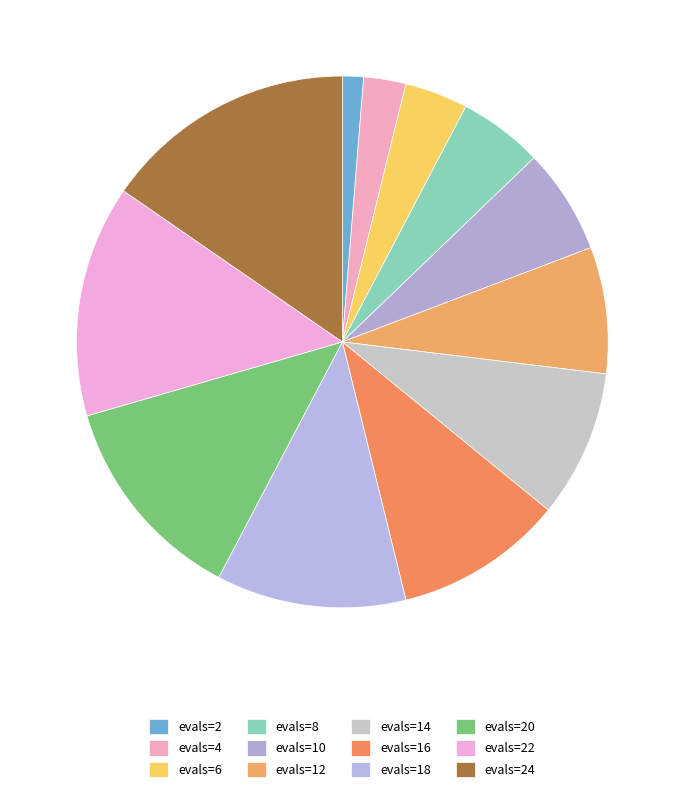

How many slices are in this pie chart?

12